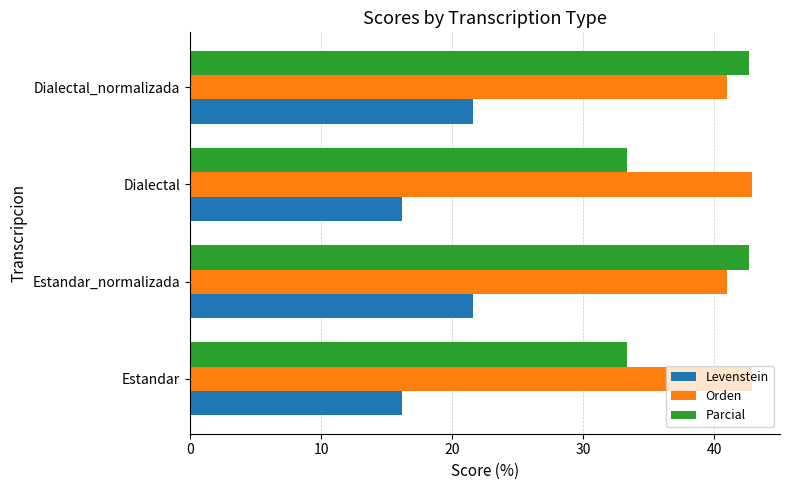

What are all the series names shown in the legend?

Levenstein, Orden, Parcial